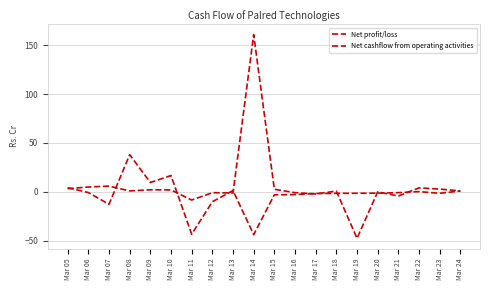

What is the difference between the maximum and second lowest values in the Net cashflow from operating activities series?

81.5